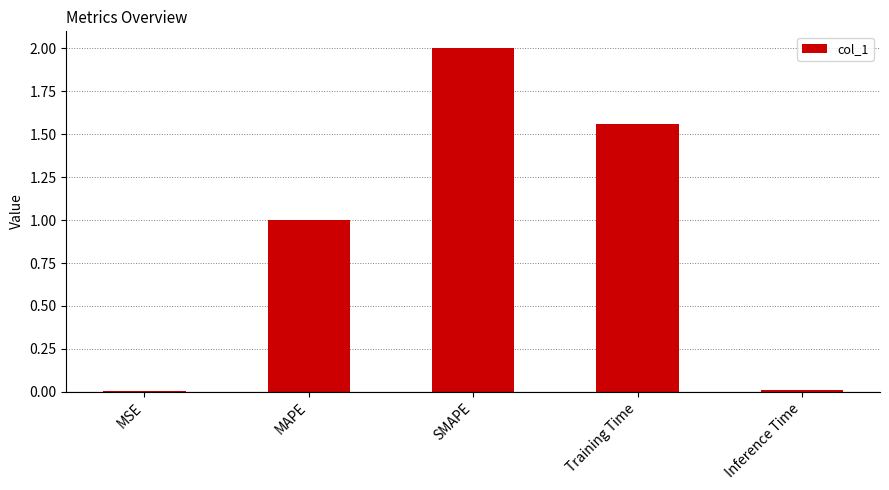

How many distinct data groups are displayed?

1